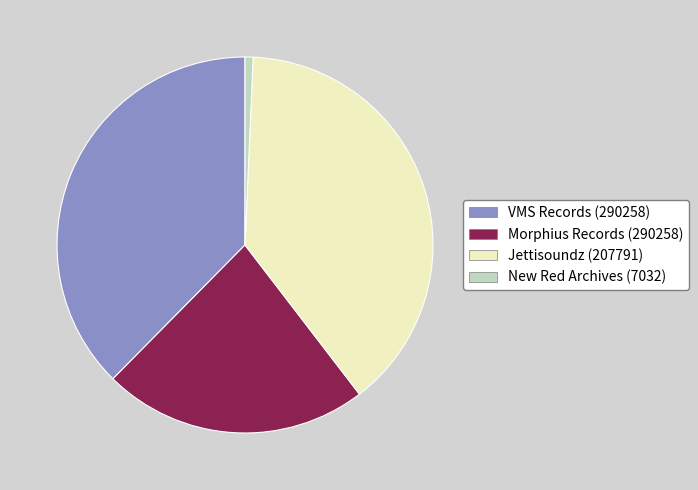

The Morphius Records (290258) slice represents 32% of the pie. True or false?

False